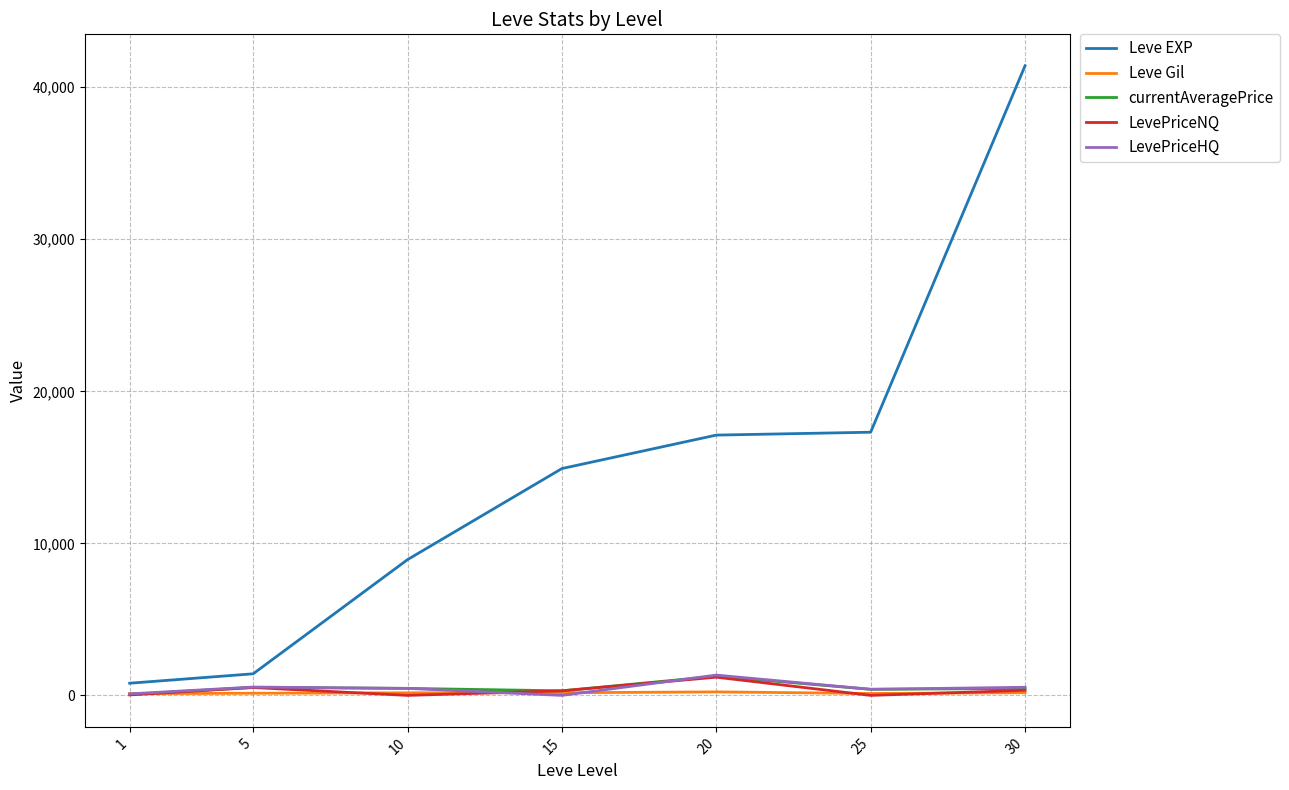

What is the average value of the currentAveragePrice series?

495.0